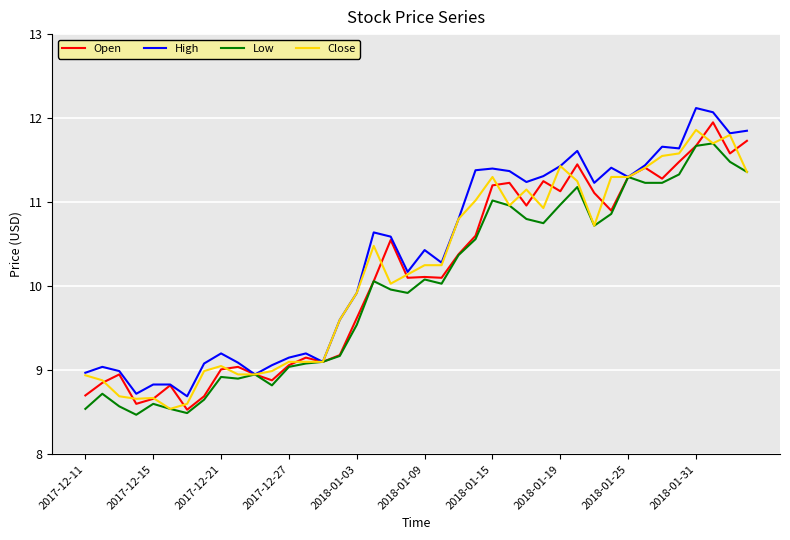

What is the smallest value displayed?

8.5